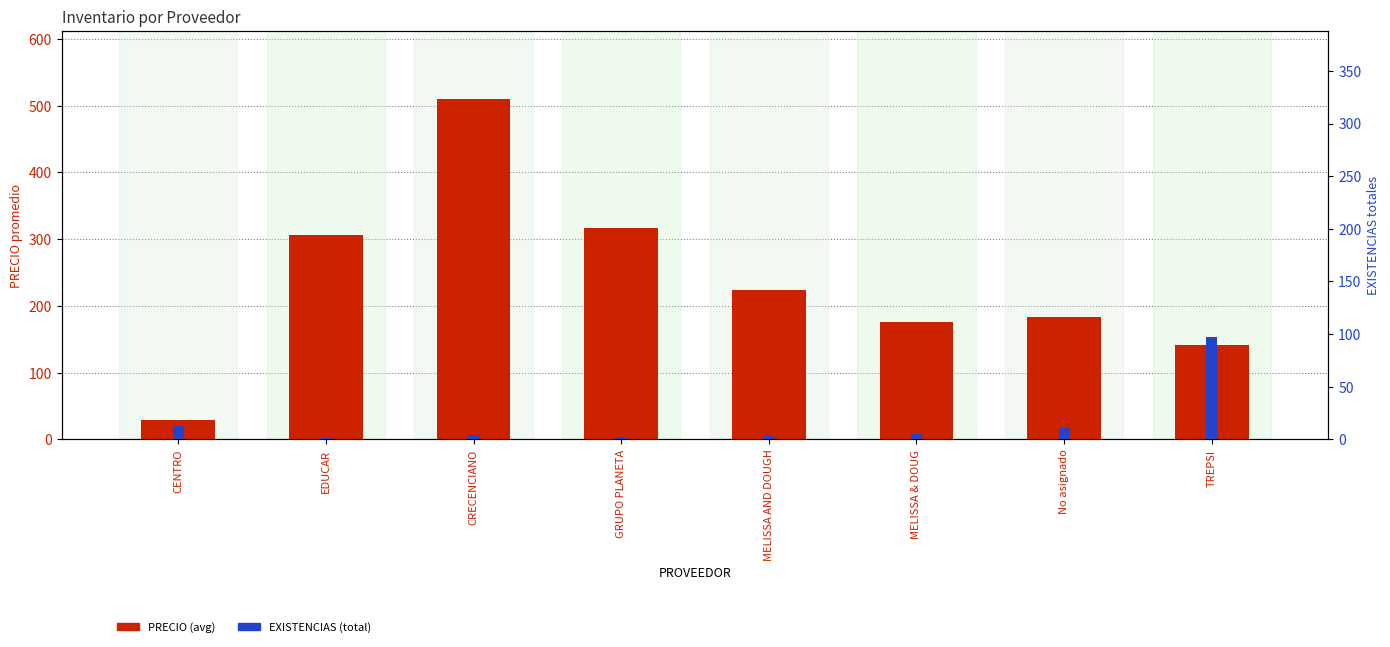

How many data points in PRECIO (avg) are less than 224?

4